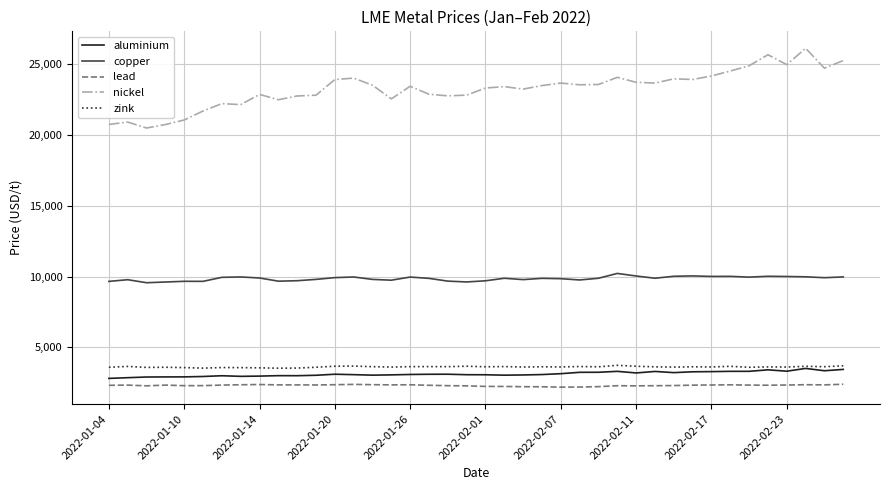

Which series has the widest spread of values?

nickel